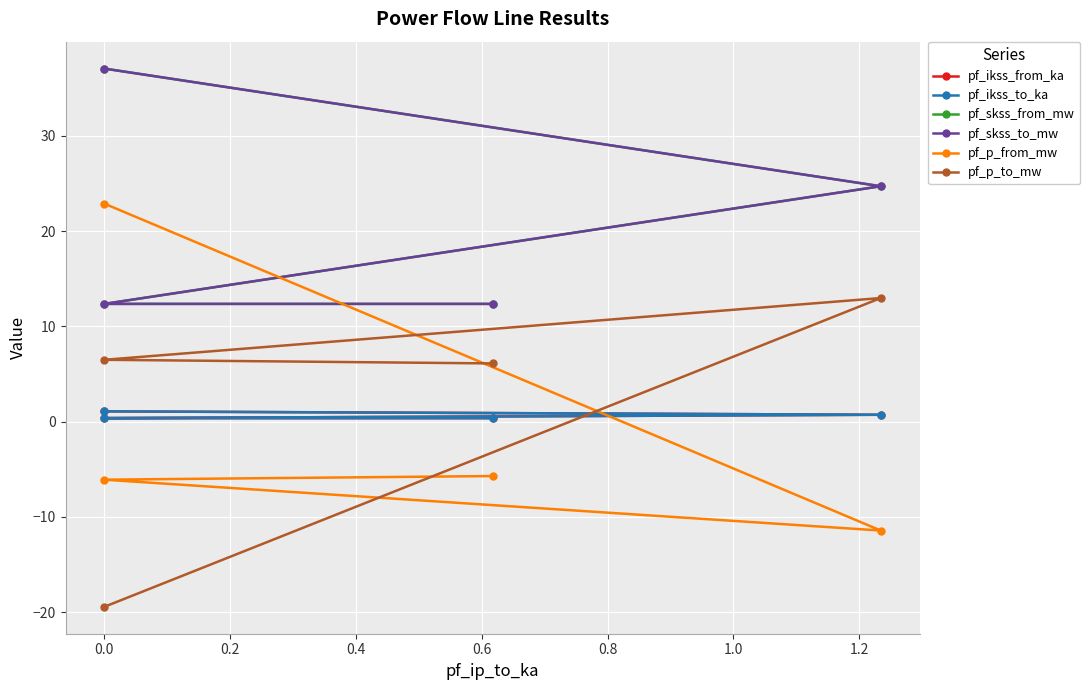

At how many categories does at least one series exceed -10?

4